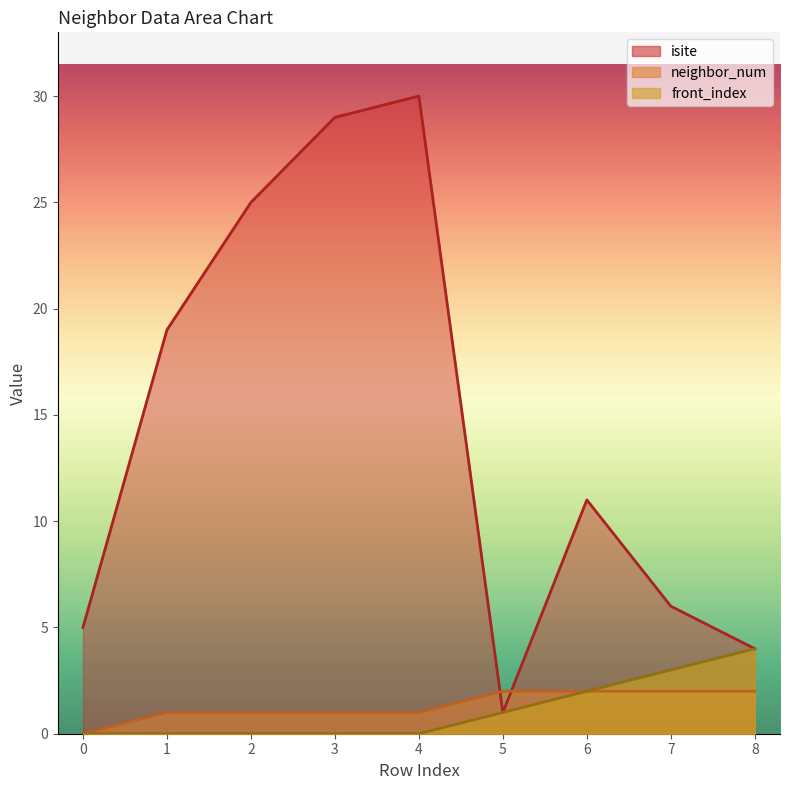

Reading left to right, transcribe all the data shown in this chart.

isite: 0=5	1=19	2=25	3=29	4=30	5=1	6=11	7=6	8=4
neighbor_num: 0=0	1=1	2=1	3=1	4=1	5=2	6=2	7=2	8=2
front_index: 0=0	1=0	2=0	3=0	4=0	5=1	6=2	7=3	8=4